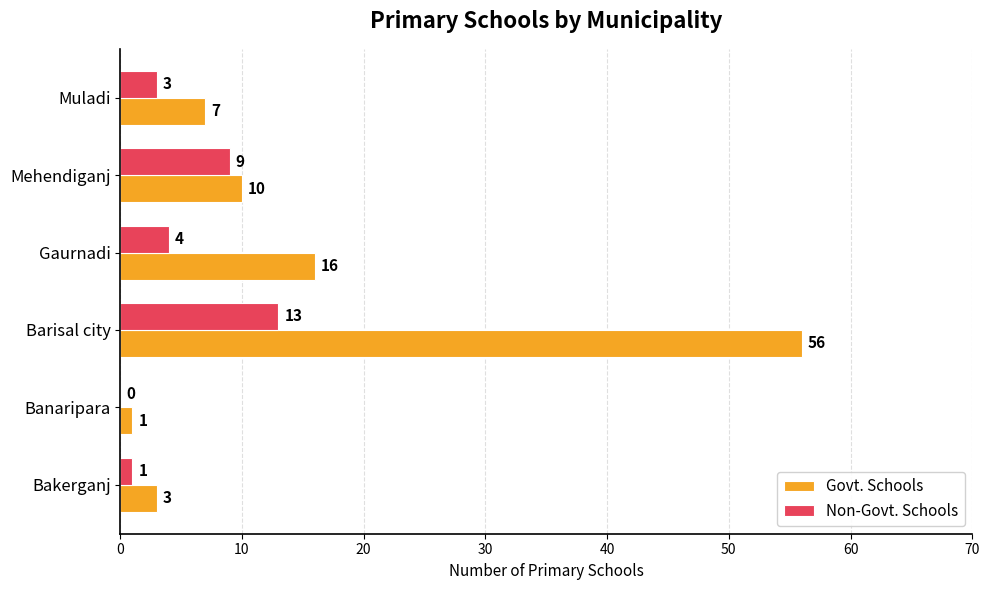

What is the total value across all series at Mehendiganj?

19